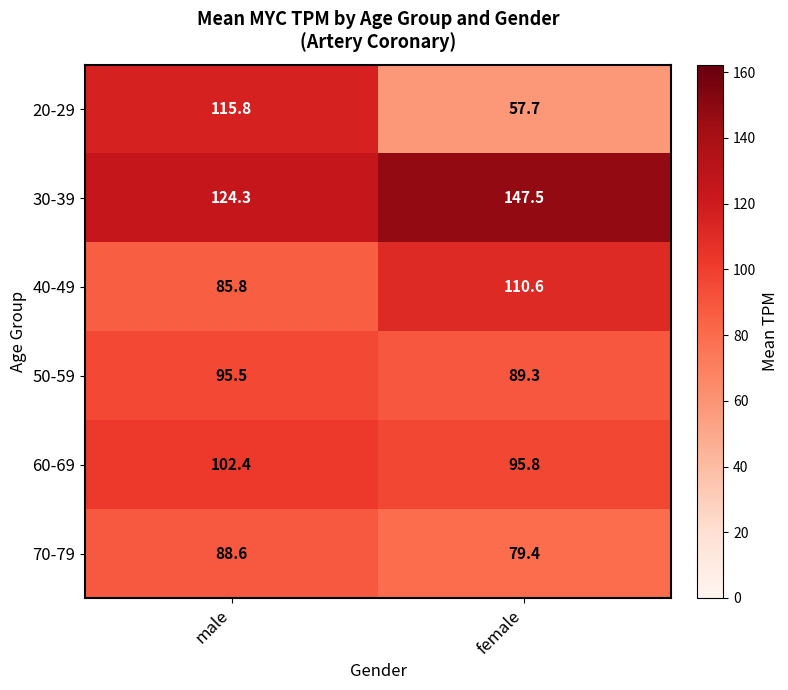

How many data points in 40-49 are less than 110?

1